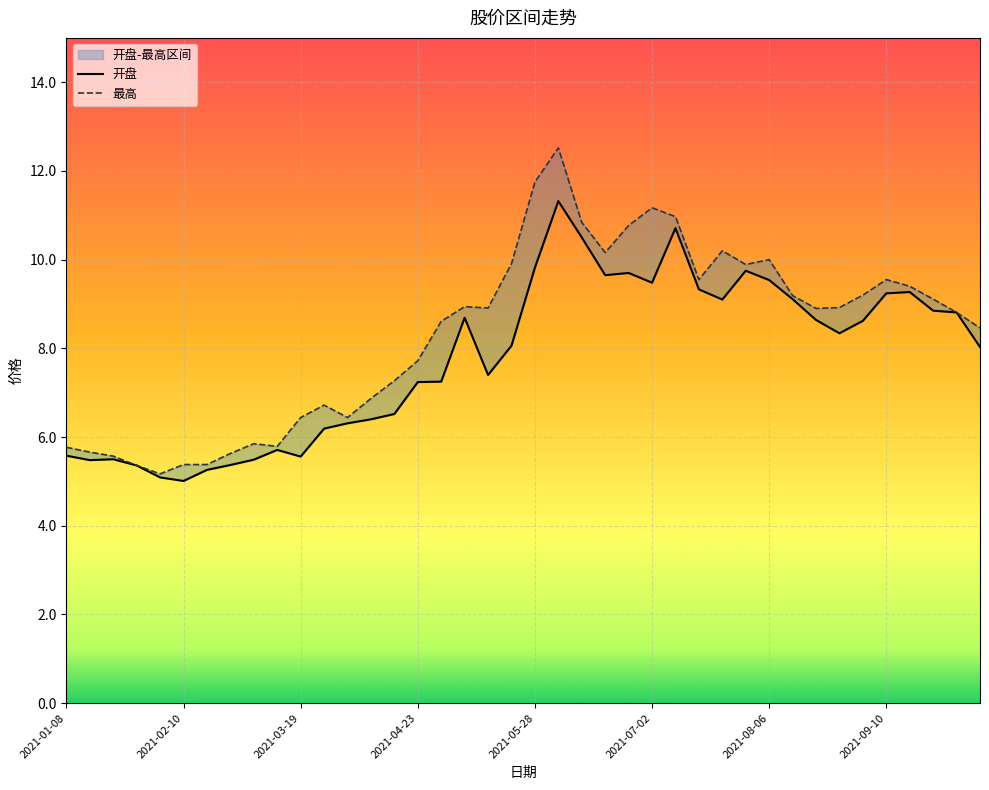

What is the greatest value displayed?

12.5